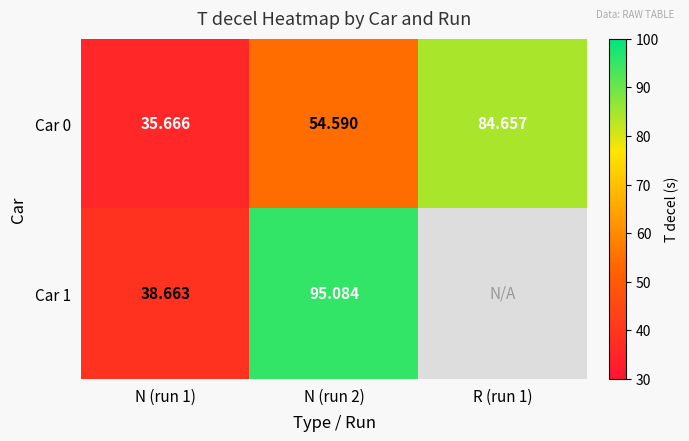

Is the value of Car 0 at R (run 1) greater than the value of Car 1 at R (run 1)?

No